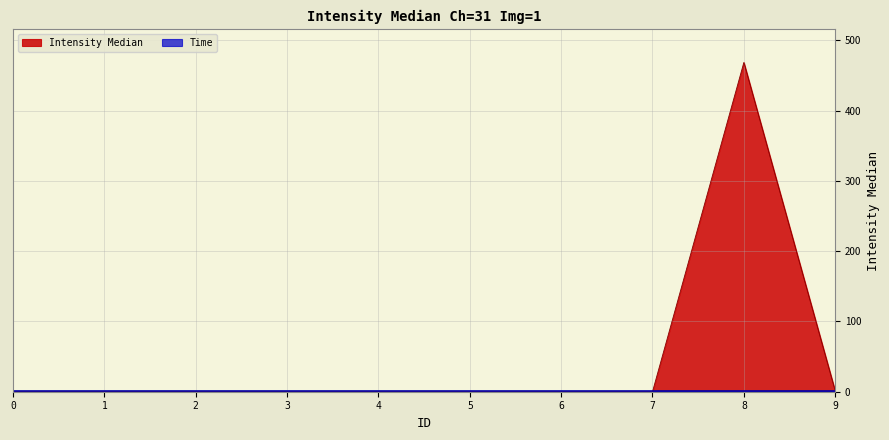

Reading left to right, extract all data points from this chart.

0=0.0	1=0.2	2=0.2	3=0.1	4=0.1	5=0.1	6=0.1	7=0.0	8=468.5	9=1.0